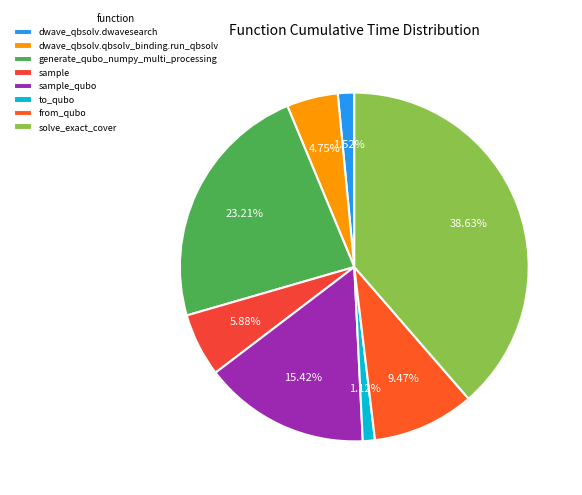

Is it true that solve_exact_cover is 39% of the pie?

True